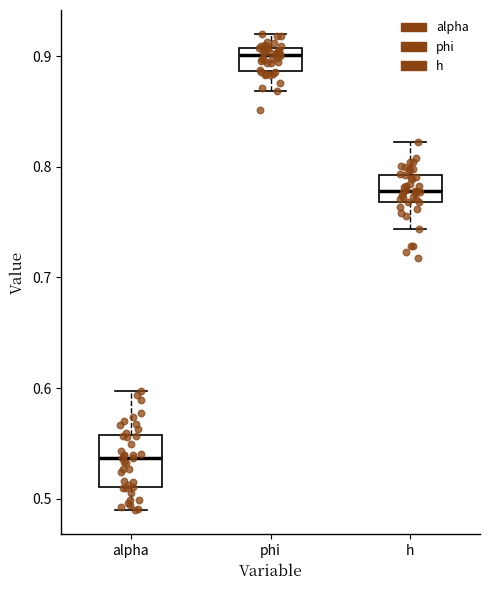

Where is the lower edge of the box for h on the y-axis? The values are not printed on the chart, so give them approximately, as read against the axis.

0.77